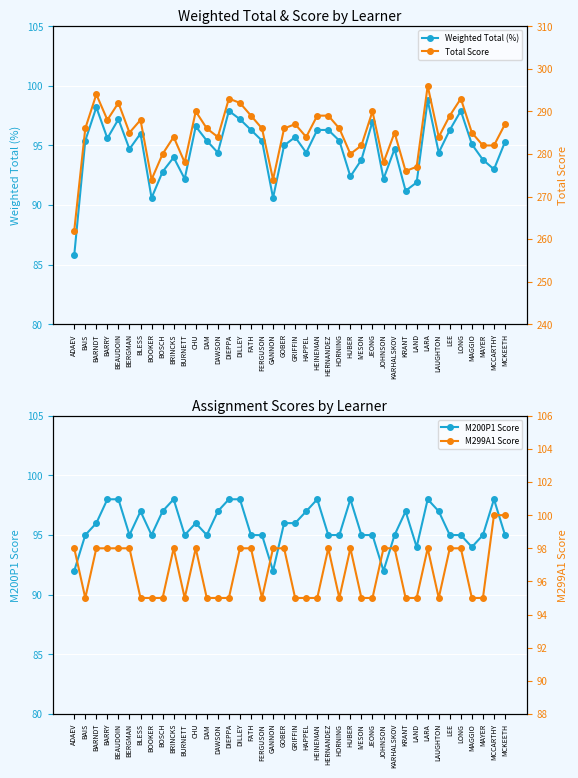

Reading left to right, what are all the values shown in this chart?

Weighted Total (%): ADAEV=85.8	BAIS=95.4	BARNDT=98.2	BARRY=95.6	BEAUDOIN=97.2	BERGMAN=94.7	BLESS=96.0	BOOKER=90.6	BOSCH=92.8	BRINCKS=94.0	BURNETT=92.2	CHU=96.6	DAM=95.4	DAWSON=94.4	DIEPPA=97.9	DILLEY=97.2	FATH=96.3	FERGUSON=95.4	GANNON=90.6	GOBER=95.0	GRIFFIN=95.7	HAPPEL=94.4	HEINEMAN=96.3	HERNANDEZ=96.3	HORNING=95.4	HUBER=92.4	IVESON=93.8	JEONG=97.0	JOHNSON=92.2	KARHALSKOV=94.7	KRANT=91.2	LAND=91.9	LARA=98.8	LAUGHTON=94.4	LEE=96.3	LONG=97.9	MAGGIO=95.1	MAYER=93.8	MCCARTHY=93.0	MCKEETH=95.3
M200P1 Score: ADAEV=92.0	BAIS=95.0	BARNDT=96.0	BARRY=98.0	BEAUDOIN=98.0	BERGMAN=95.0	BLESS=97.0	BOOKER=95.0	BOSCH=97.0	BRINCKS=98.0	BURNETT=95.0	CHU=96.0	DAM=95.0	DAWSON=97.0	DIEPPA=98.0	DILLEY=98.0	FATH=95.0	FERGUSON=95.0	GANNON=92.0	GOBER=96.0	GRIFFIN=96.0	HAPPEL=97.0	HEINEMAN=98.0	HERNANDEZ=95.0	HORNING=95.0	HUBER=98.0	IVESON=95.0	JEONG=95.0	JOHNSON=92.0	KARHALSKOV=95.0	KRANT=97.0	LAND=94.0	LARA=98.0	LAUGHTON=97.0	LEE=95.0	LONG=95.0	MAGGIO=94.0	MAYER=95.0	MCCARTHY=98.0	MCKEETH=95.0
Total Score: ADAEV=262.0	BAIS=286.0	BARNDT=294.0	BARRY=288.0	BEAUDOIN=292.0	BERGMAN=285.0	BLESS=288.0	BOOKER=274.0	BOSCH=280.0	BRINCKS=284.0	BURNETT=278.0	CHU=290.0	DAM=286.0	DAWSON=284.0	DIEPPA=293.0	DILLEY=292.0	FATH=289.0	FERGUSON=286.0	GANNON=274.0	GOBER=286.0	GRIFFIN=287.0	HAPPEL=284.0	HEINEMAN=289.0	HERNANDEZ=289.0	HORNING=286.0	HUBER=280.0	IVESON=282.0	JEONG=290.0	JOHNSON=278.0	KARHALSKOV=285.0	KRANT=276.0	LAND=277.0	LARA=296.0	LAUGHTON=284.0	LEE=289.0	LONG=293.0	MAGGIO=285.0	MAYER=282.0	MCCARTHY=282.0	MCKEETH=287.0
M299A1 Score: ADAEV=98.0	BAIS=95.0	BARNDT=98.0	BARRY=98.0	BEAUDOIN=98.0	BERGMAN=98.0	BLESS=95.0	BOOKER=95.0	BOSCH=95.0	BRINCKS=98.0	BURNETT=95.0	CHU=98.0	DAM=95.0	DAWSON=95.0	DIEPPA=95.0	DILLEY=98.0	FATH=98.0	FERGUSON=95.0	GANNON=98.0	GOBER=98.0	GRIFFIN=95.0	HAPPEL=95.0	HEINEMAN=95.0	HERNANDEZ=98.0	HORNING=95.0	HUBER=98.0	IVESON=95.0	JEONG=95.0	JOHNSON=98.0	KARHALSKOV=98.0	KRANT=95.0	LAND=95.0	LARA=98.0	LAUGHTON=95.0	LEE=98.0	LONG=98.0	MAGGIO=95.0	MAYER=95.0	MCCARTHY=100.0	MCKEETH=100.0